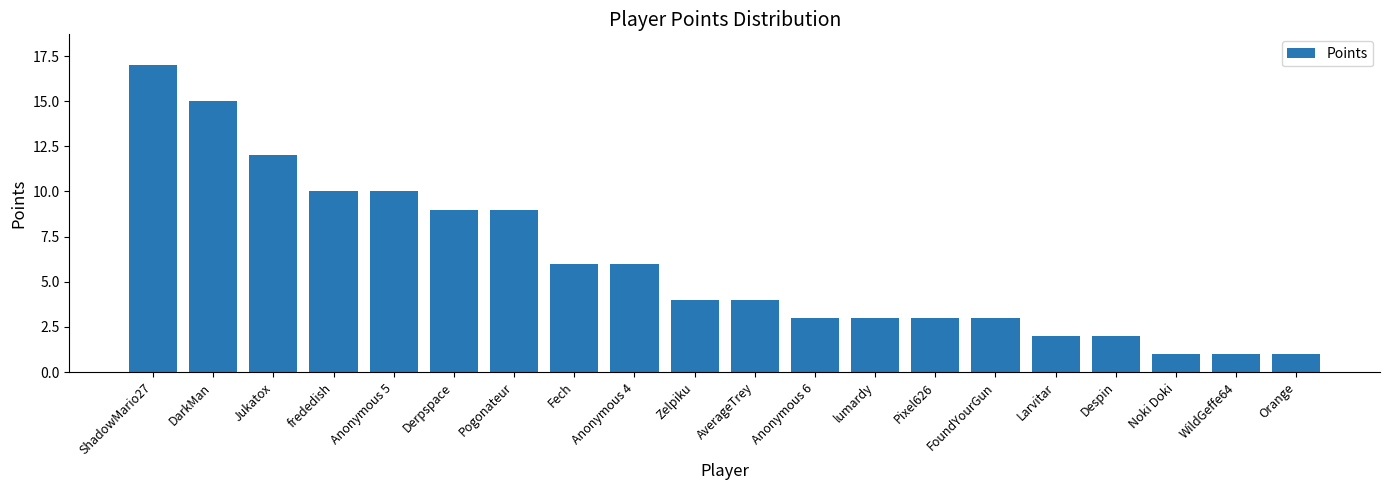

What is the sum of the values at DarkMan and Noki Doki?

16